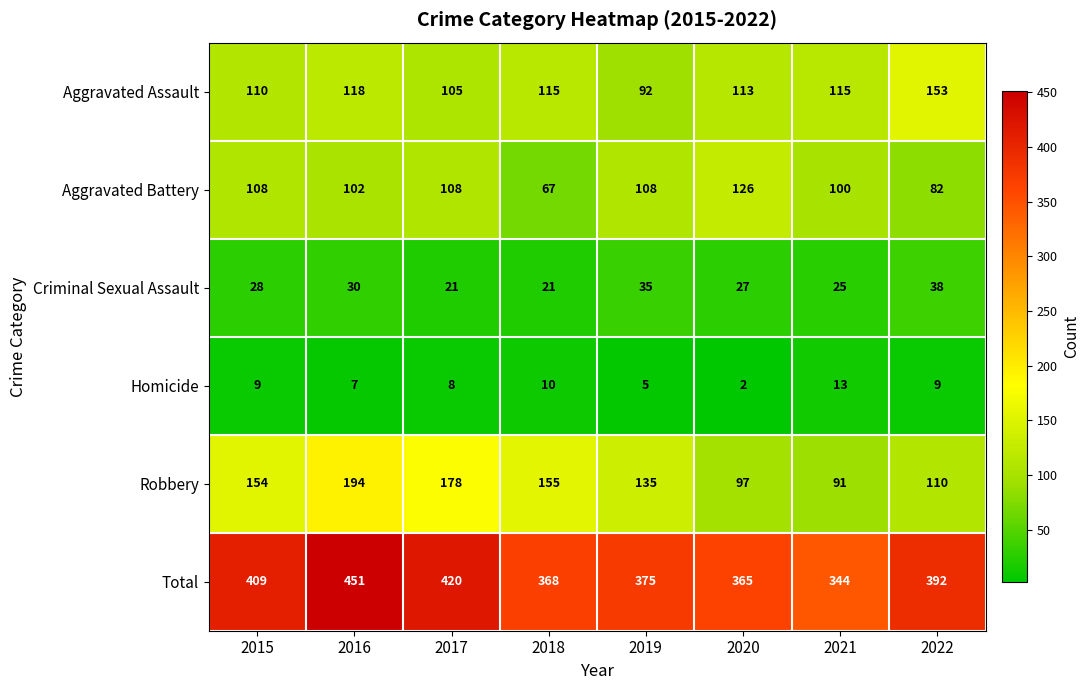

At how many categories does at least one series exceed 184?

8